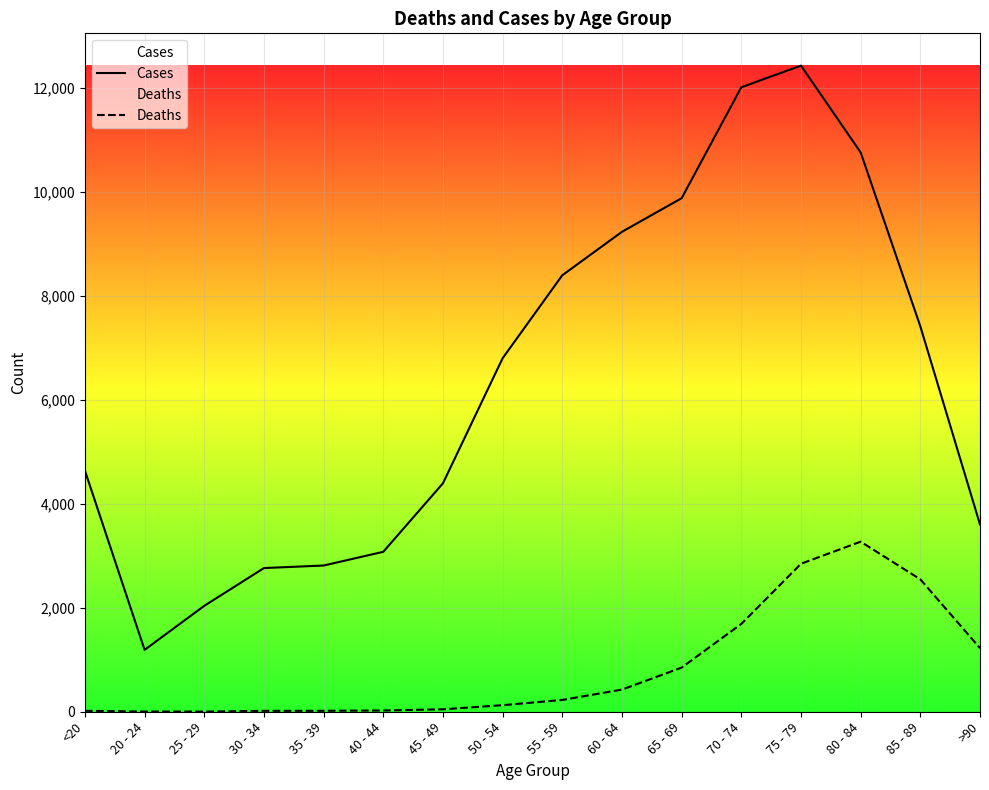

Is it true that Deaths equals 850 at 65 - 69?

True